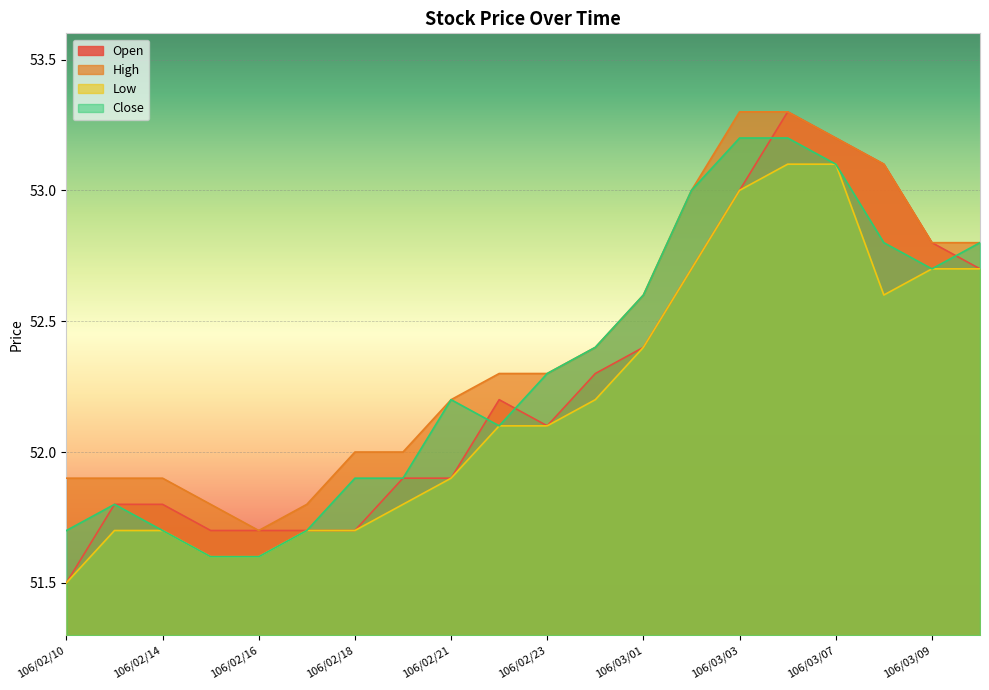

What is the lowest value of the Close series?

51.6